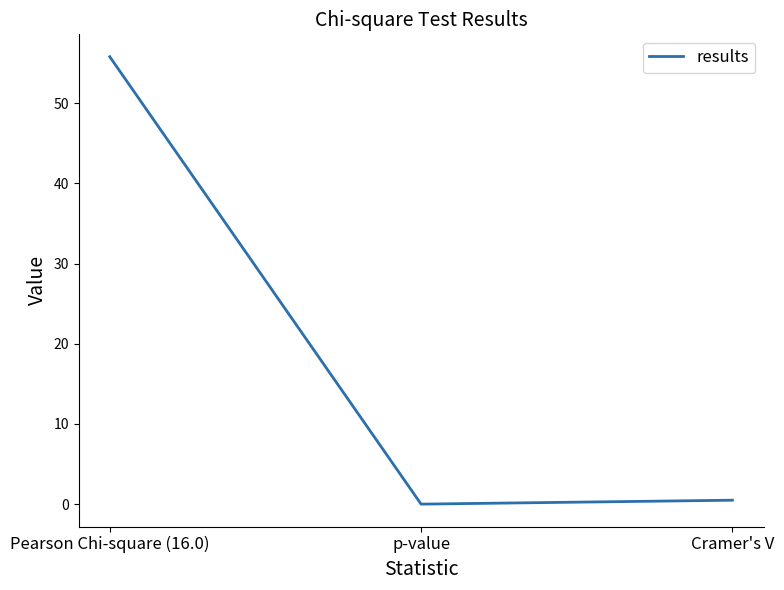

Is it true that the value at Pearson Chi-square (16.0) is 35.7?

False